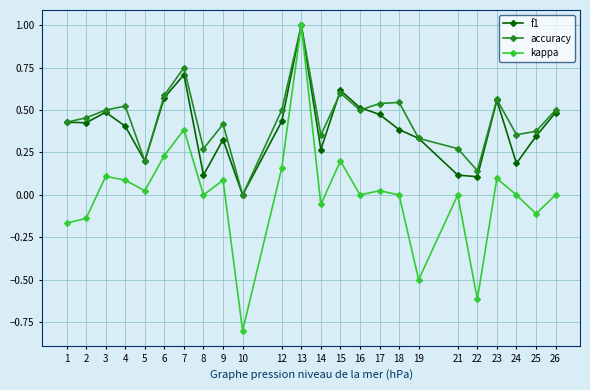

Where is accuracy nearest to the value 0?

10